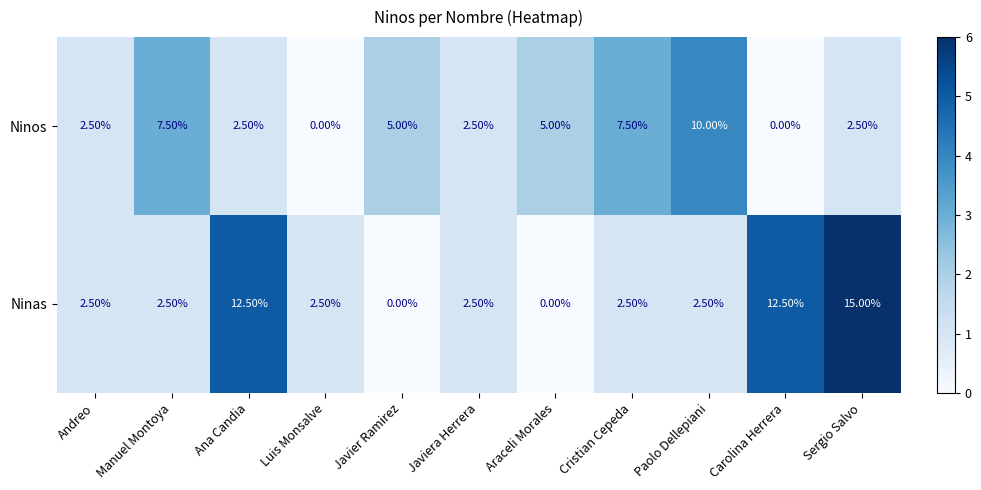

How many values in Ninas are above zero?

9